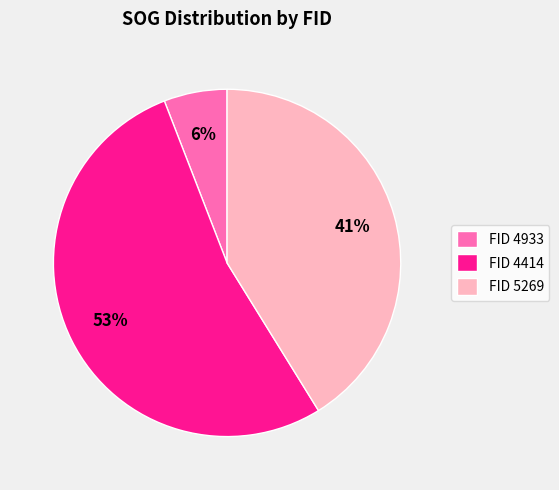

Which slice represents more than half of the pie?

FID 4414